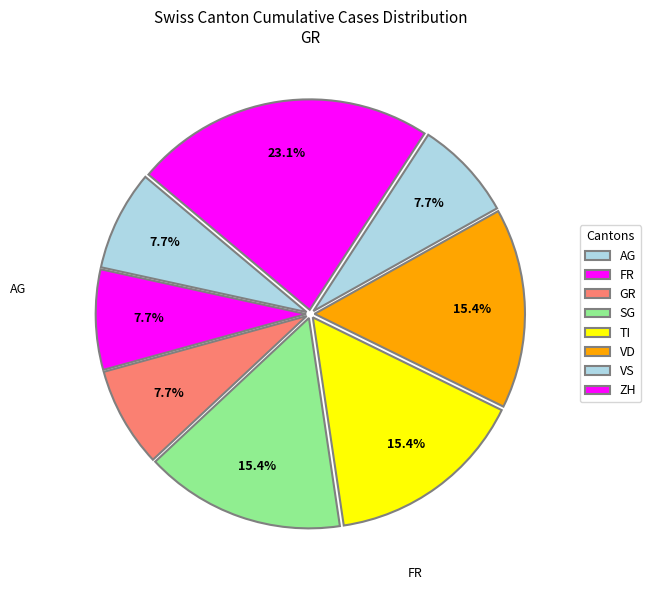

Count the number of slices in the pie.

8